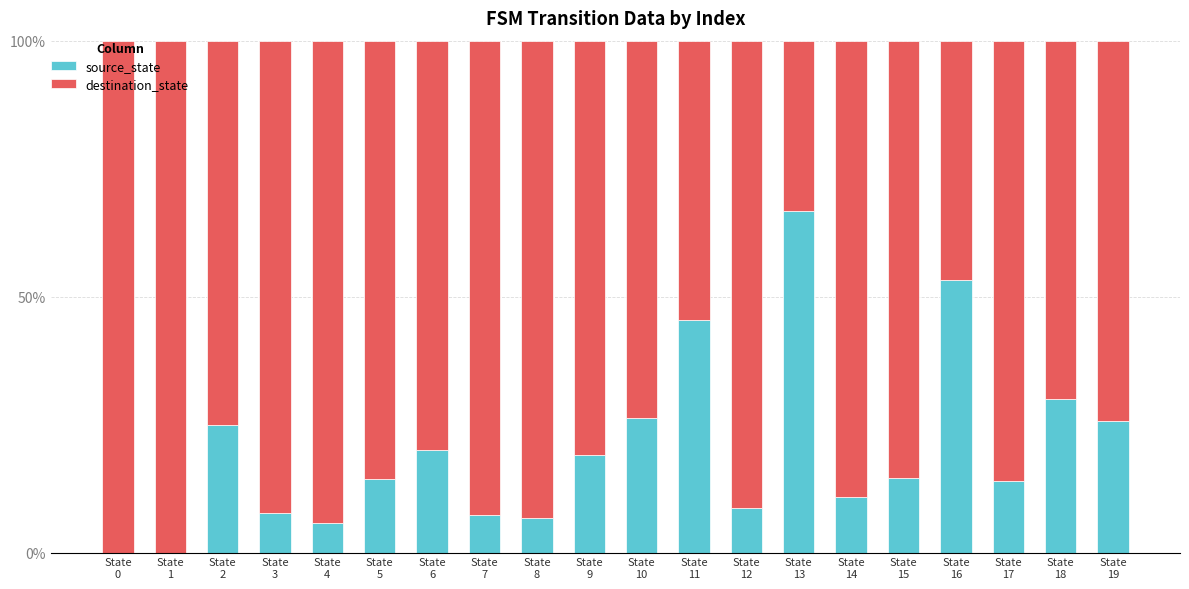

Count the number of categories in the chart.

20